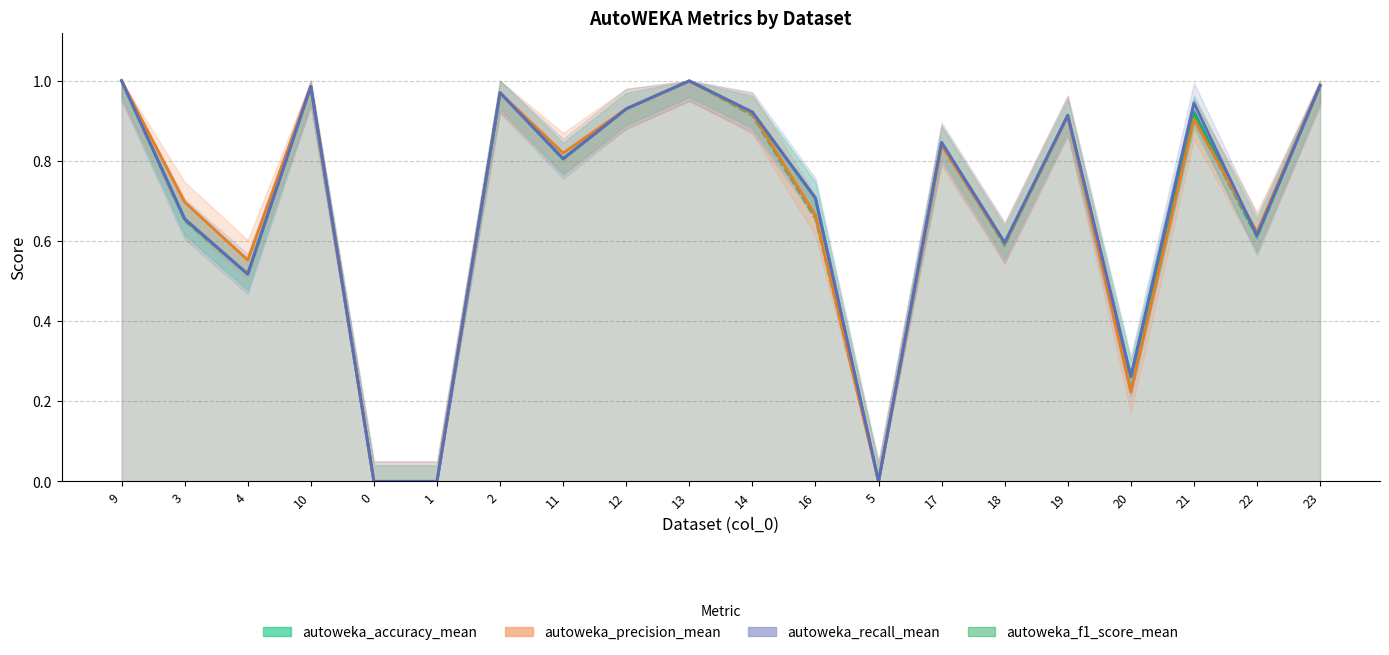

What is the label of the 1st point from the left?

9